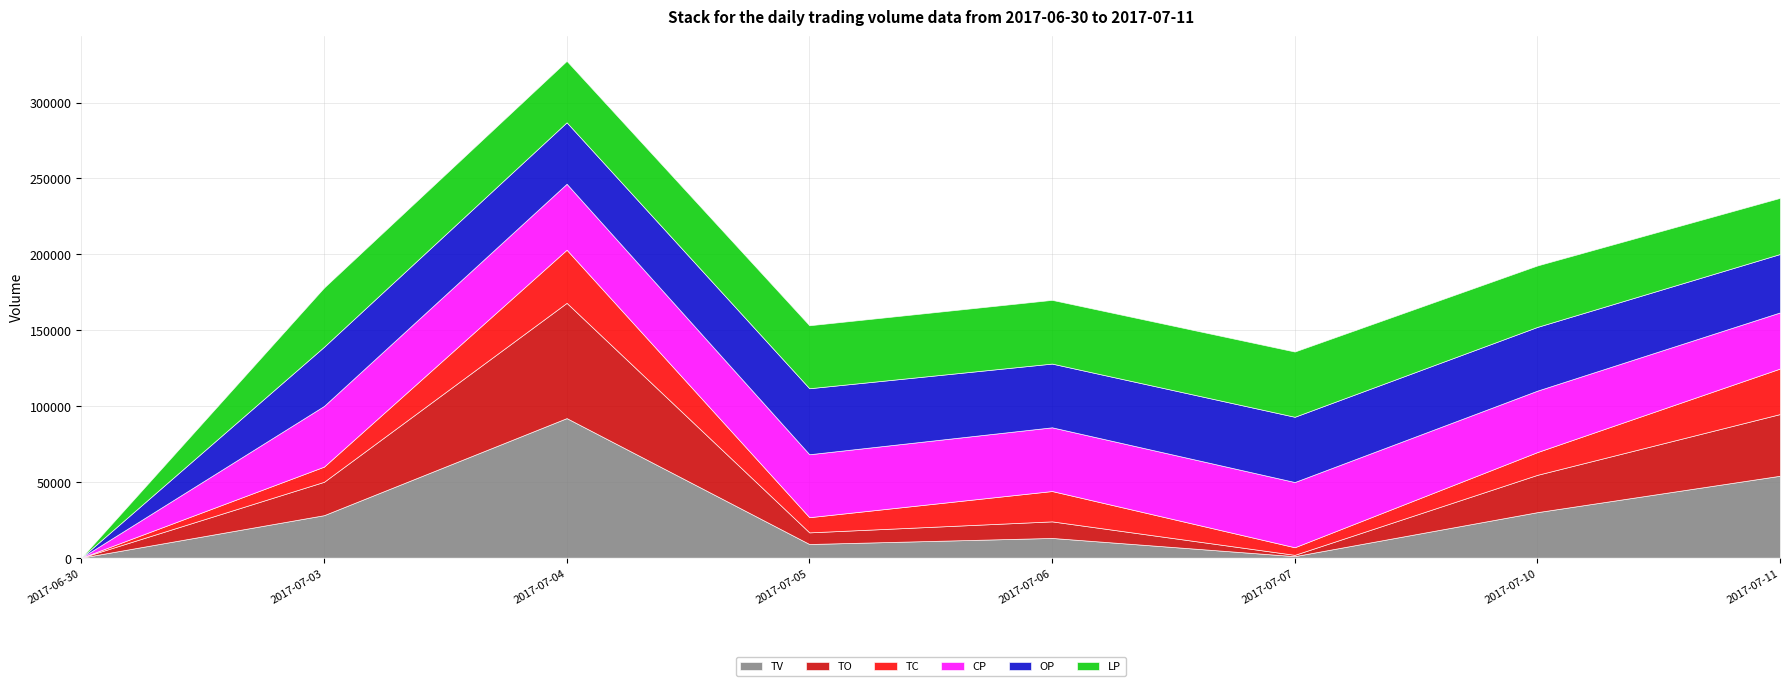

What are all the series names shown in the legend?

TV, TO, TC, CP, OP, LP